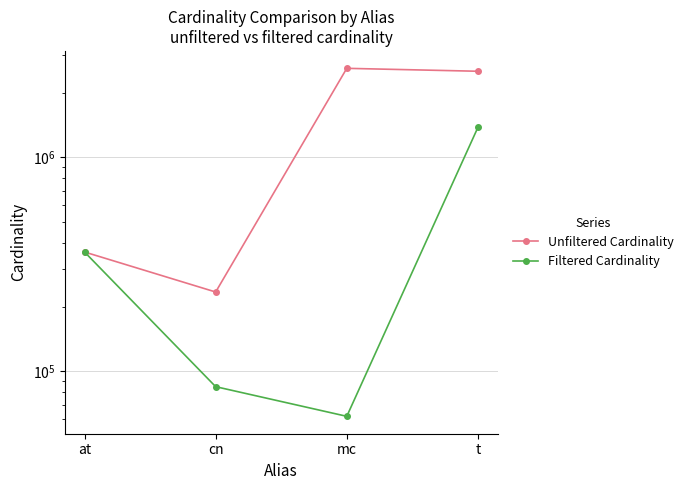

True or false: Filtered Cardinality has more than 2 interior local peaks.

False